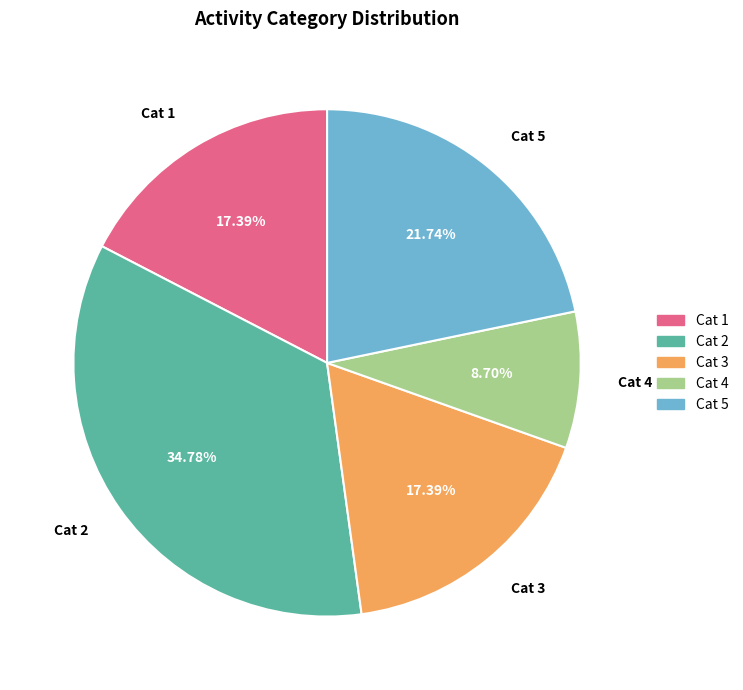

What is the largest slice in the pie chart?

Cat 2